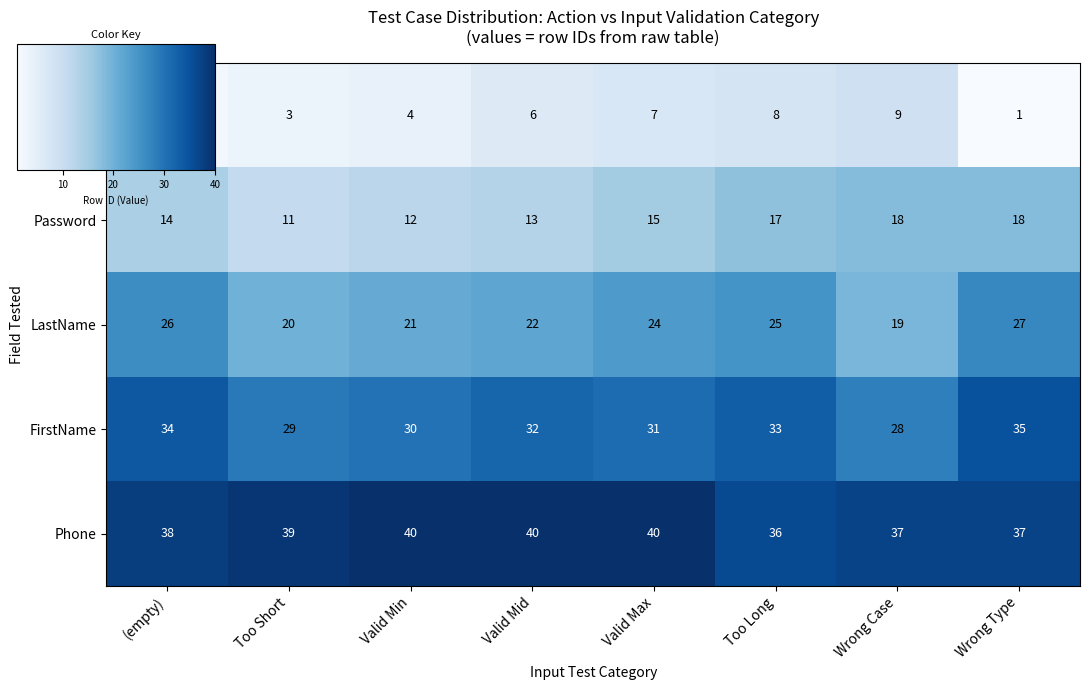

Is it true that Phone equals 36 at Too Long?

True